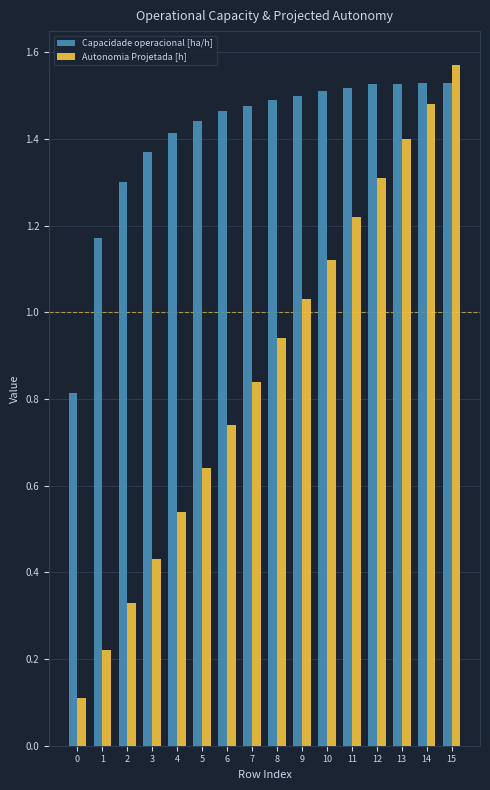

What is the smallest value displayed?

0.1